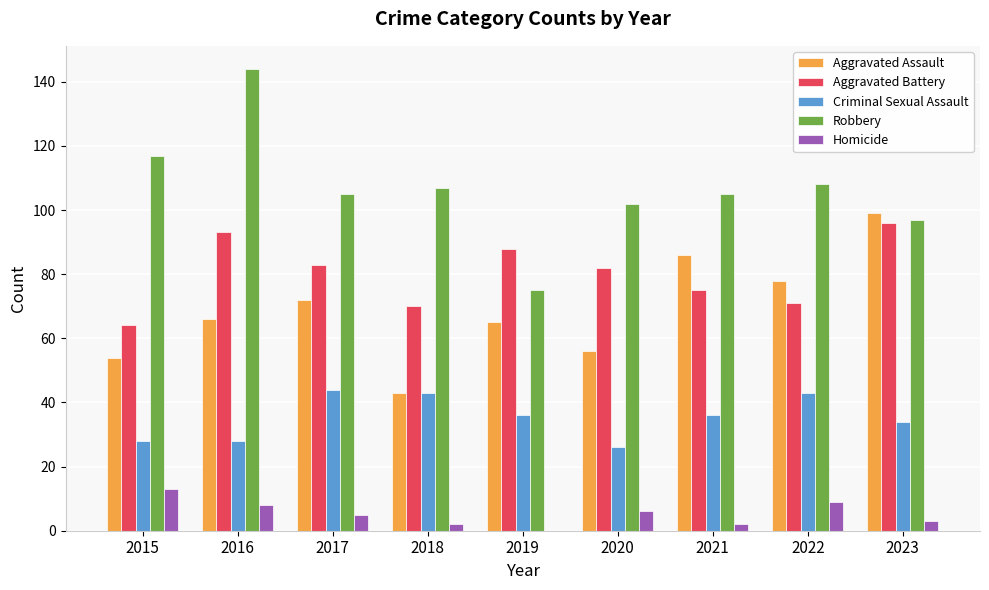

What is the sum of all Robbery values?

960